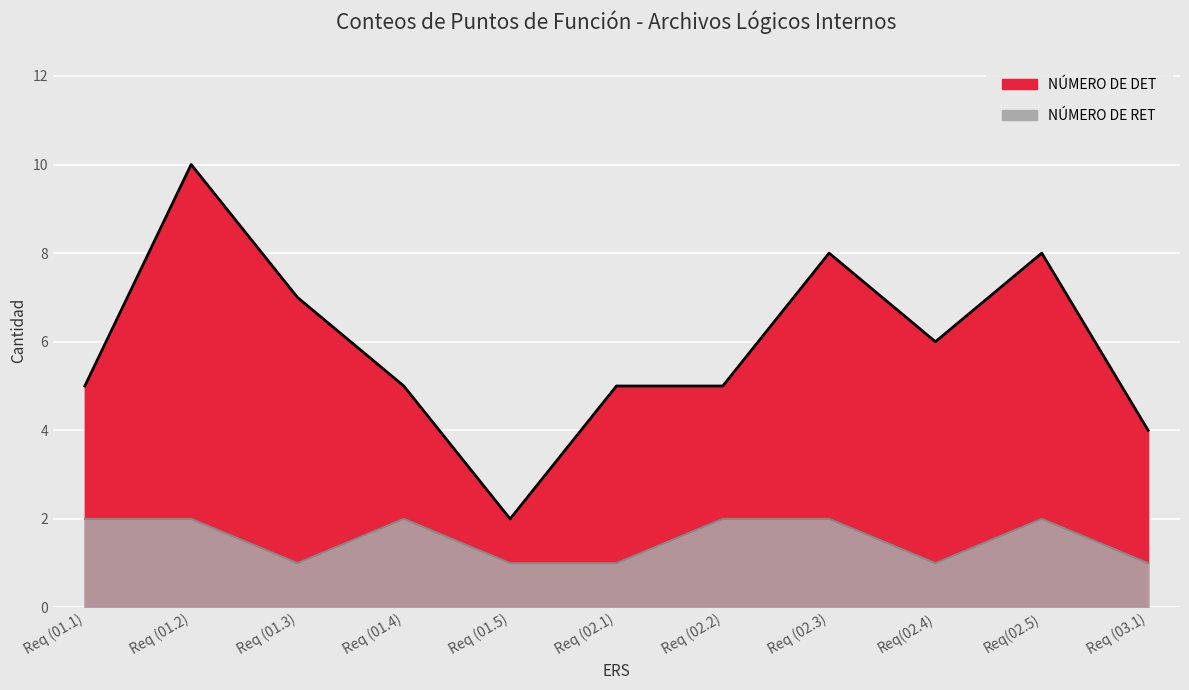

What is the smallest value displayed?

1